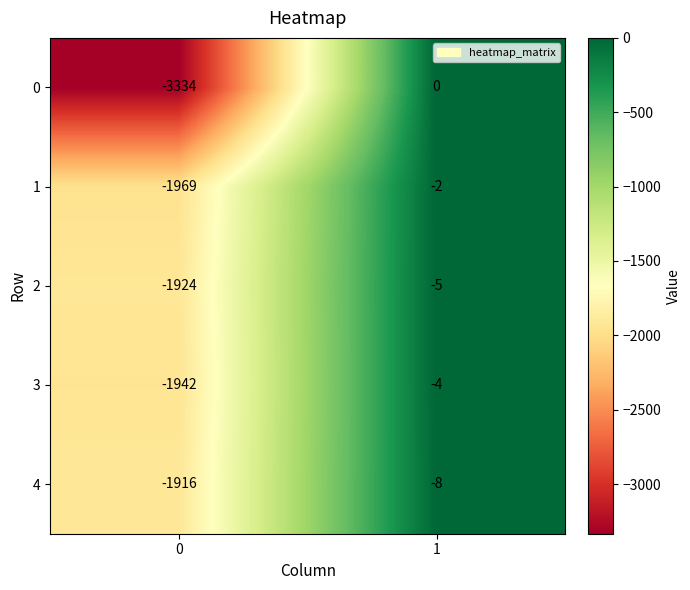

What is the difference between the 1 values at 1 and 0?

1967